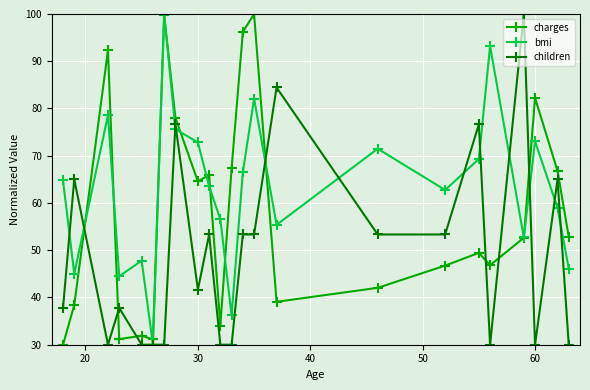

Which series has the largest total across all categories?

bmi